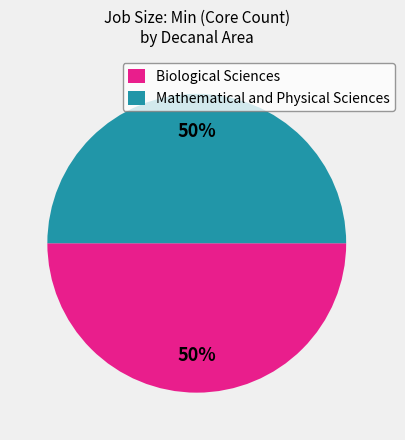

What is the ratio of the value at Mathematical and Physical Sciences to the value at Biological Sciences?

1.0